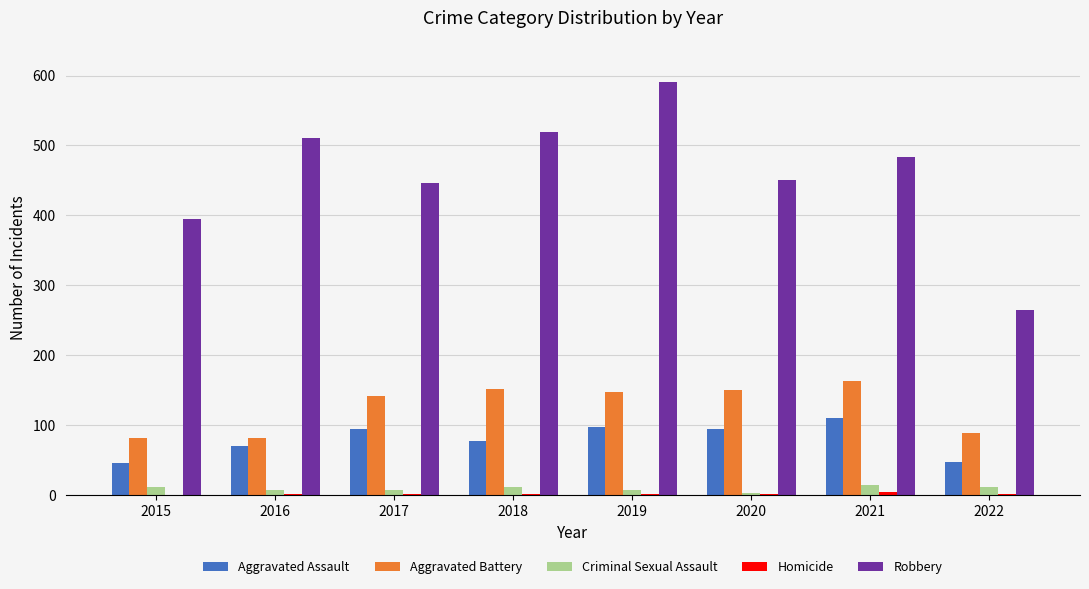

At which category is the sum across all series the highest?

2019